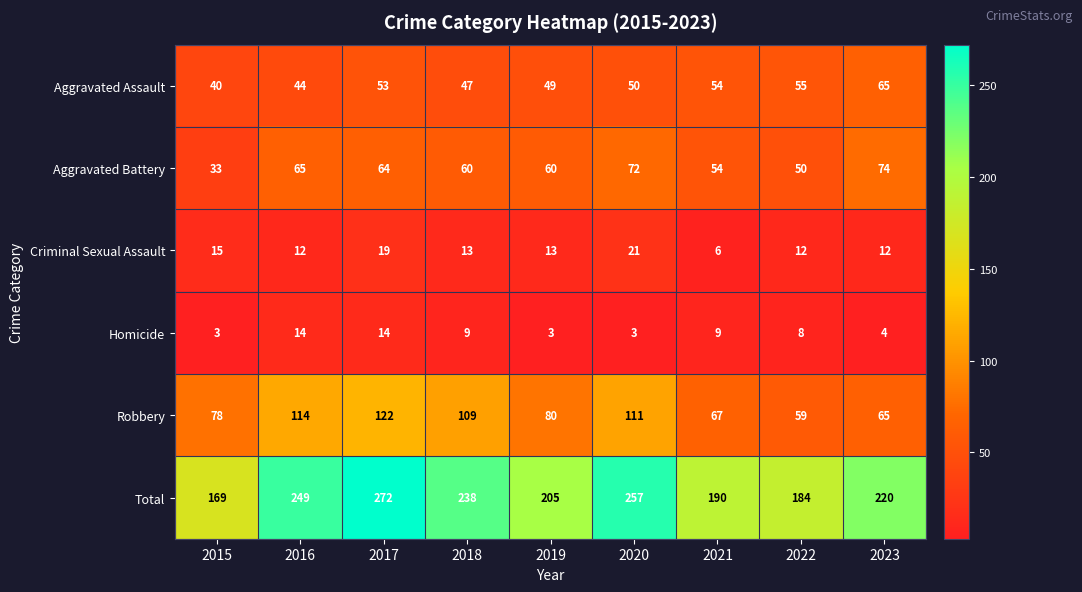

What is the minimum value for Total?

169